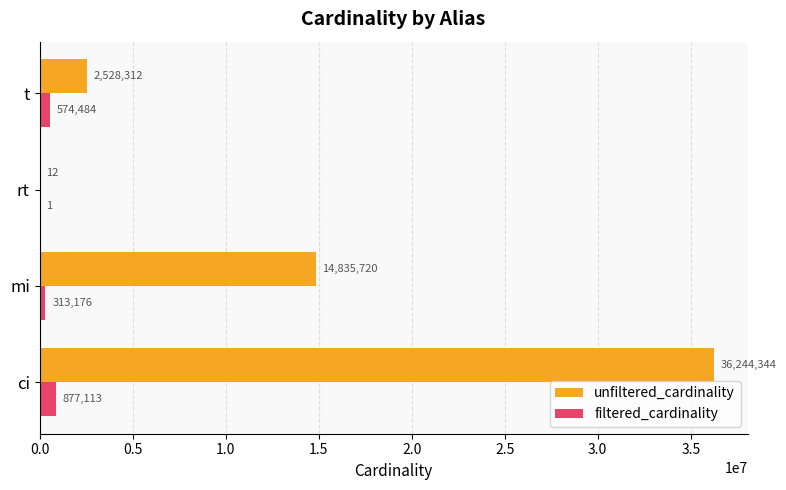

Is the value of unfiltered_cardinality at rt greater than the value of filtered_cardinality at mi?

No